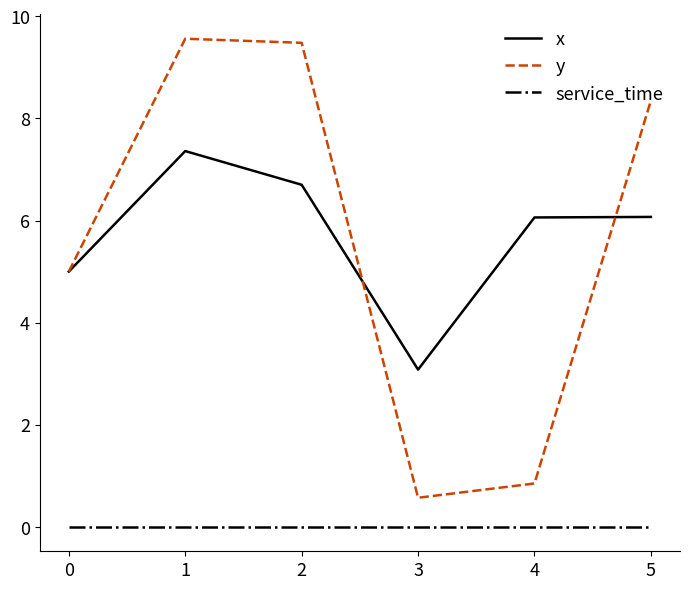

How many distinct data groups are displayed?

3